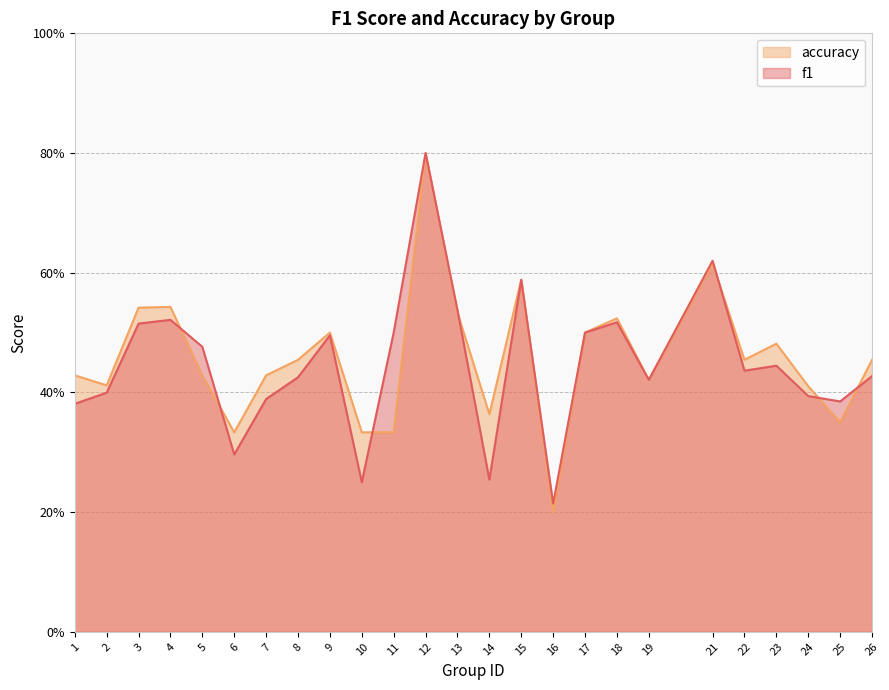

Which has a higher value, 1 or 8?

8